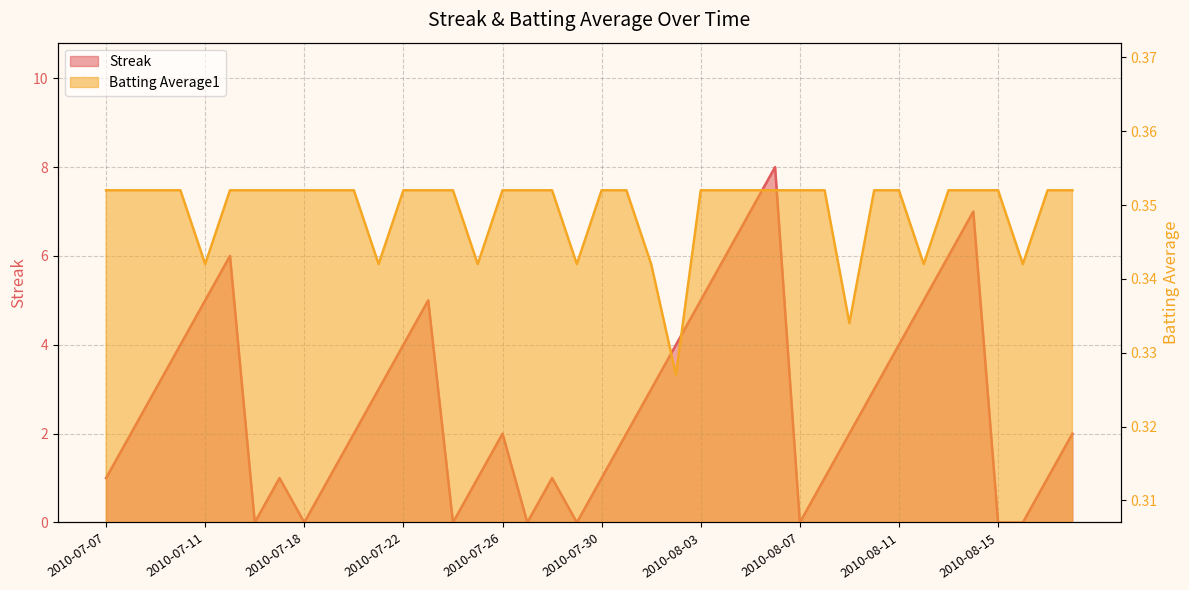

What is the maximum value for Streak?

8.0